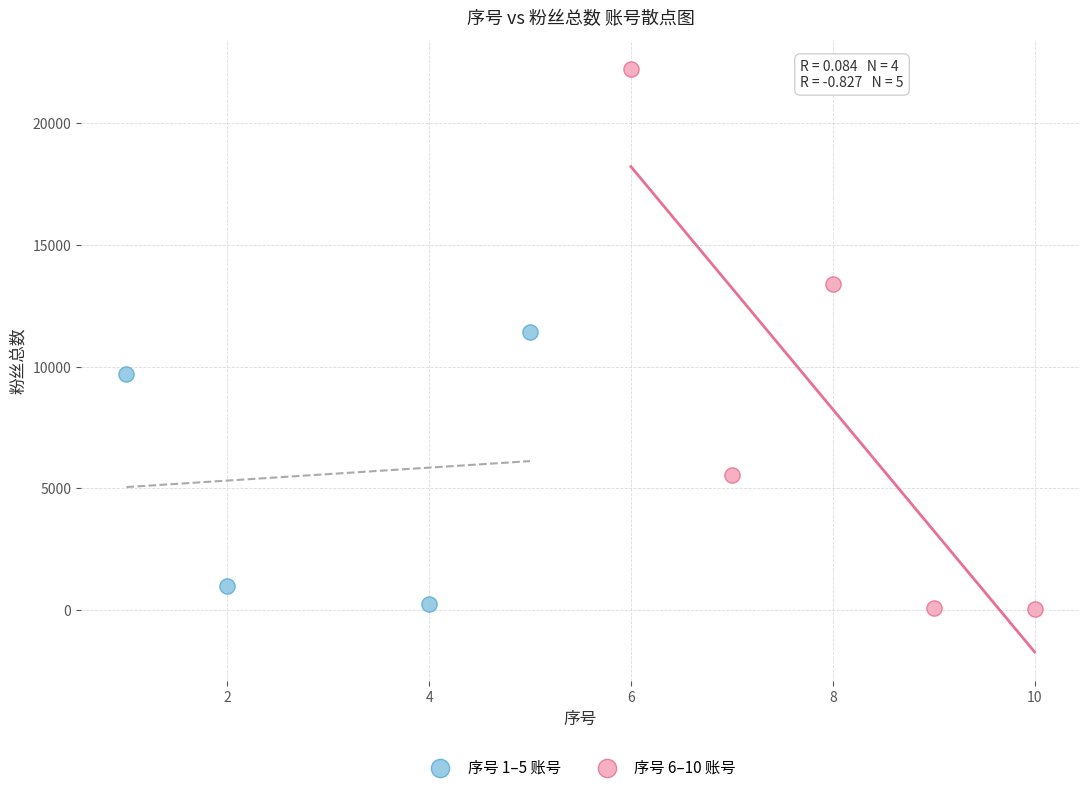

What are all the series names shown in the legend?

序号 1–5 账号, 序号 6–10 账号